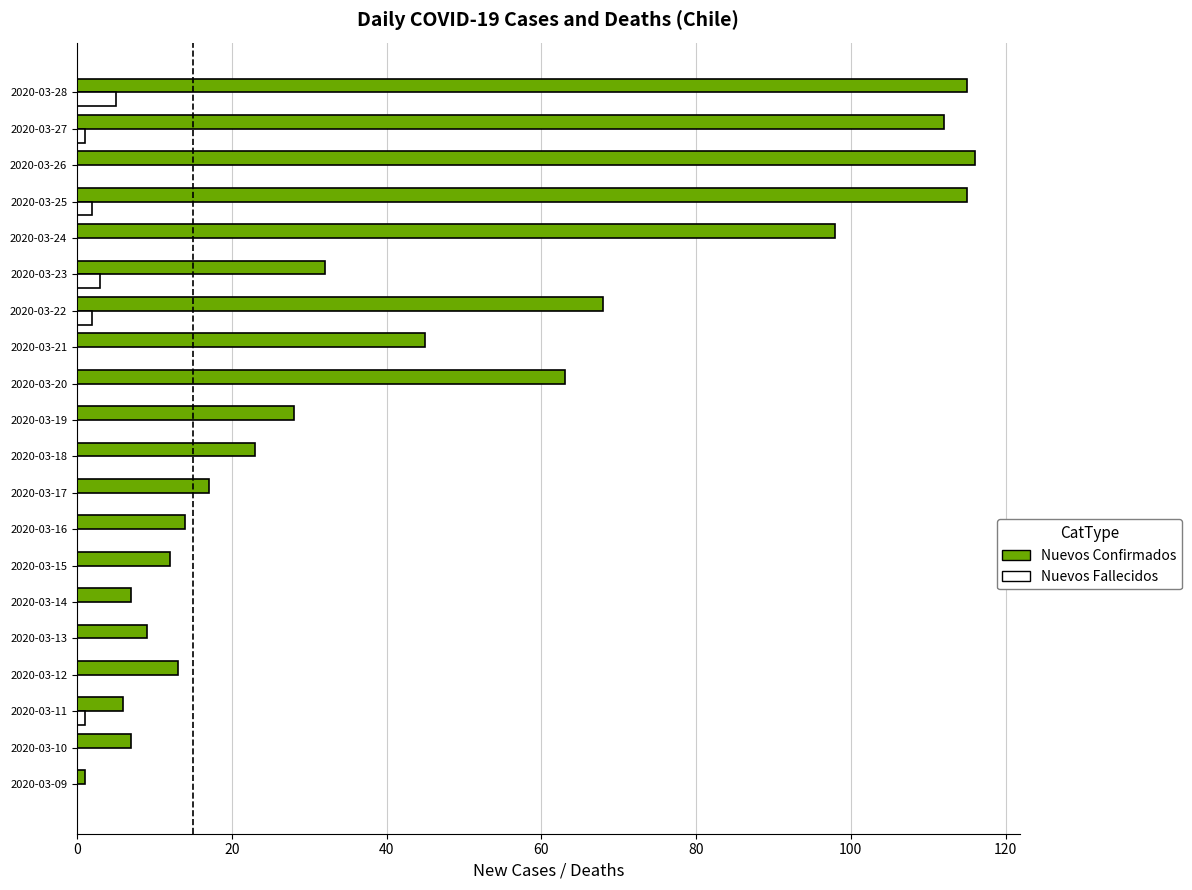

Between 2020-03-13 and 2020-03-18, which series saw the biggest shift?

Nuevos Confirmados